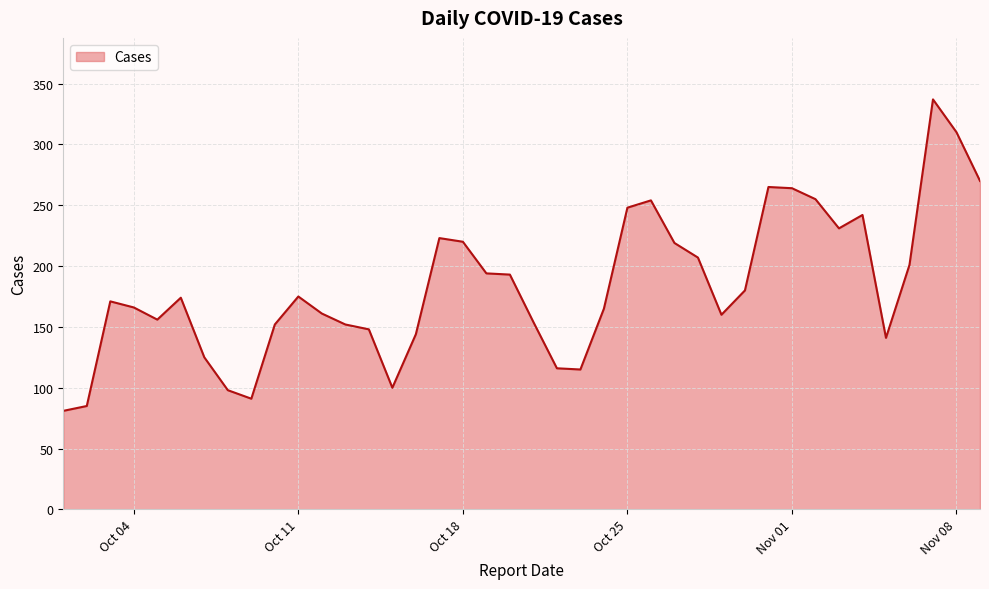

What is the difference between the maximum and minimum values?

256